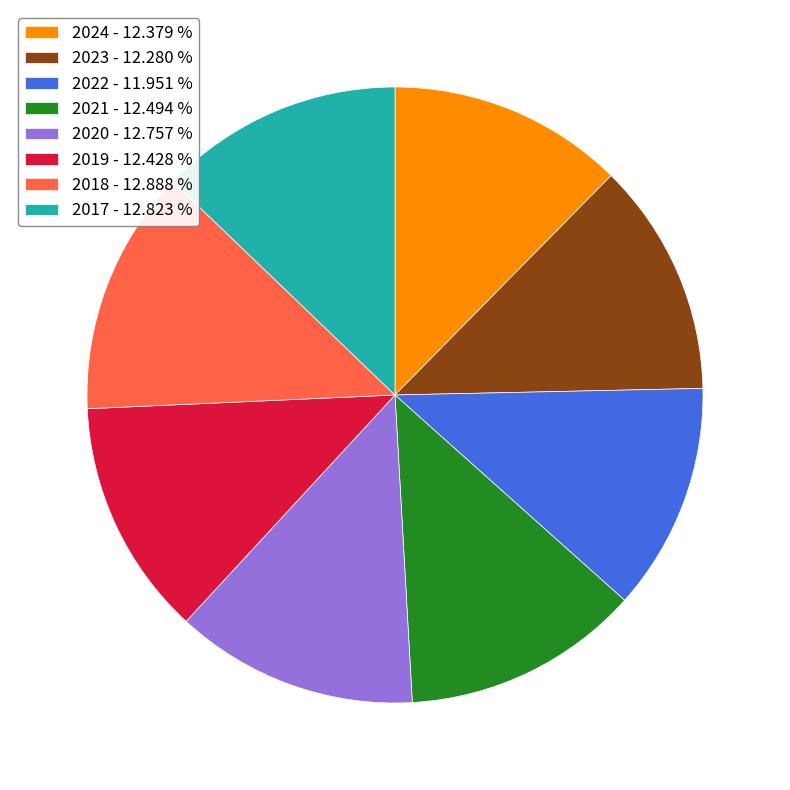

What is the ratio of the value at 2017 - 12.823 % to the value at 2024 - 12.379 %?

1.0